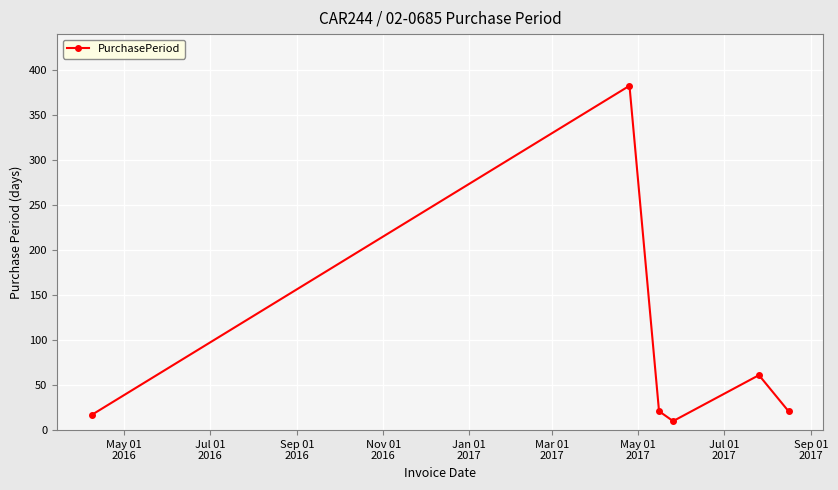

How many points are higher than both their immediate neighbors (excluding endpoints)?

2